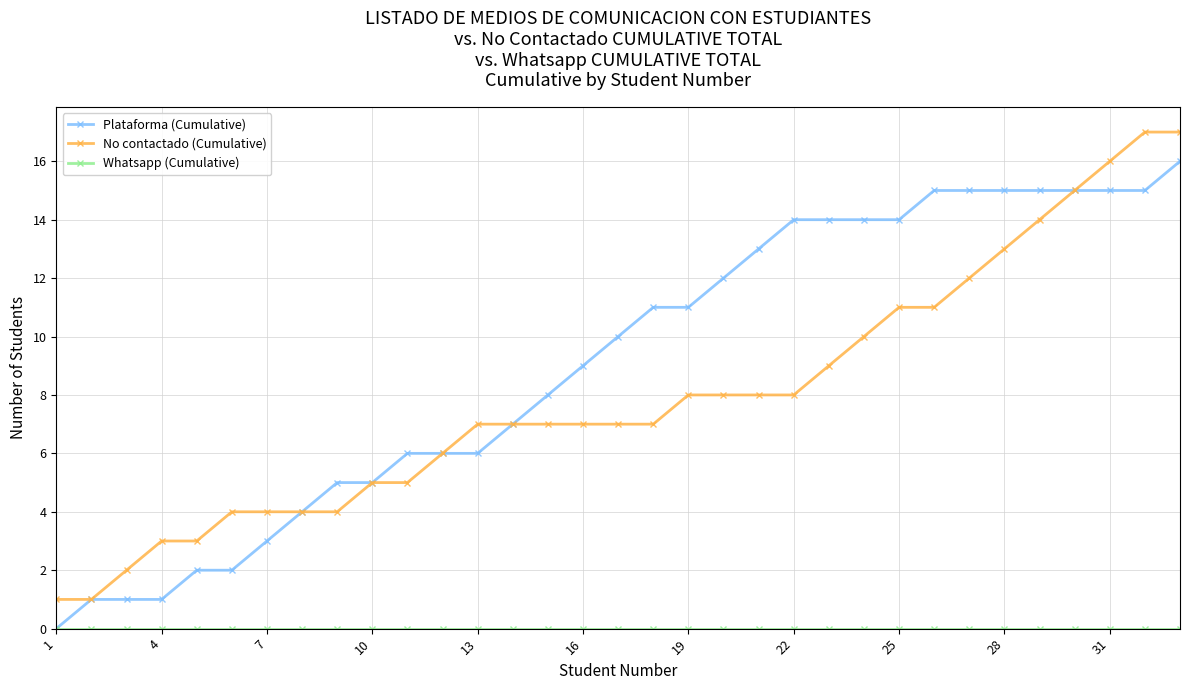

What is the maximum value for Plataforma (Cumulative)?

16